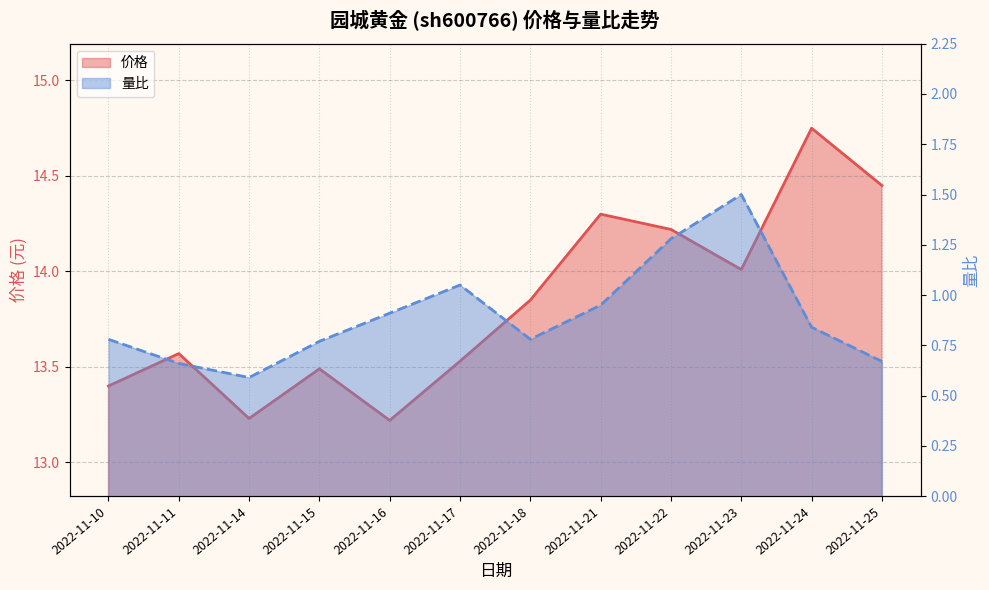

Is the value of 价格 at 2022-11-14 greater than the value of 量比 at 2022-11-23?

Yes